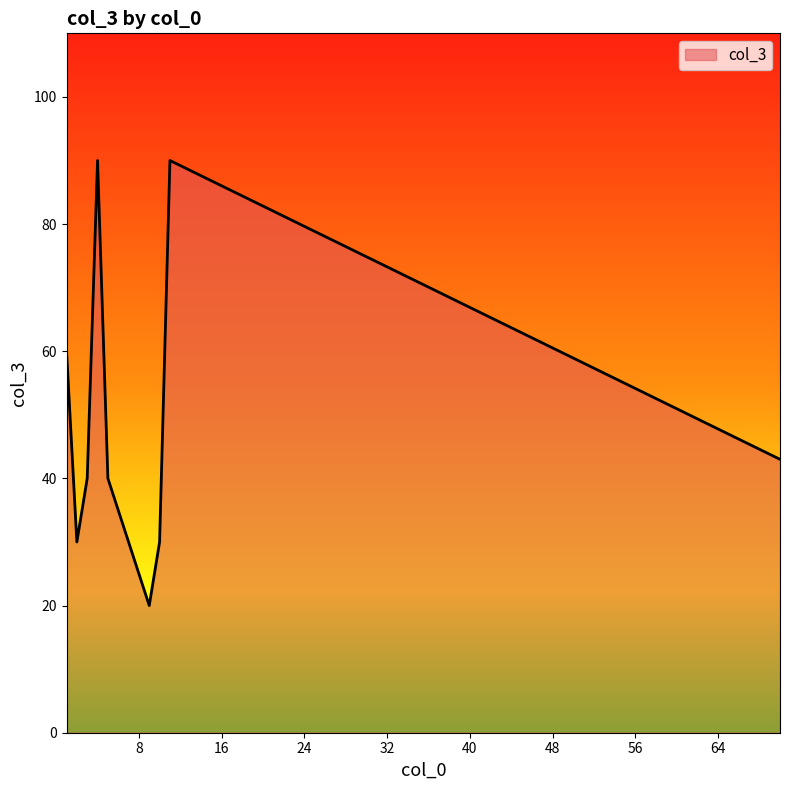

What is the sum of all values?

443